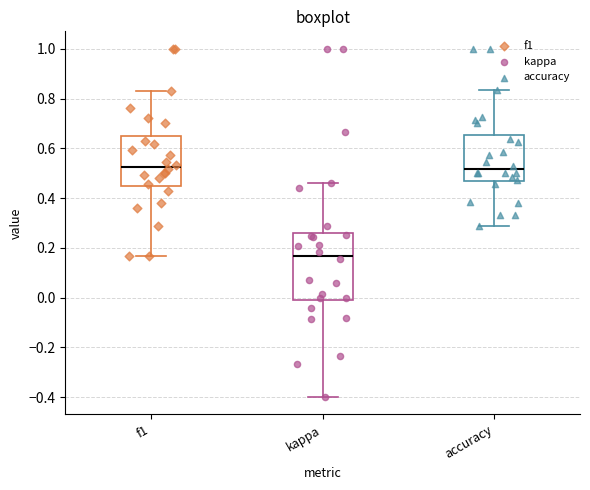

Comparing the boxes themselves (not the whiskers), which one is the tallest?

kappa